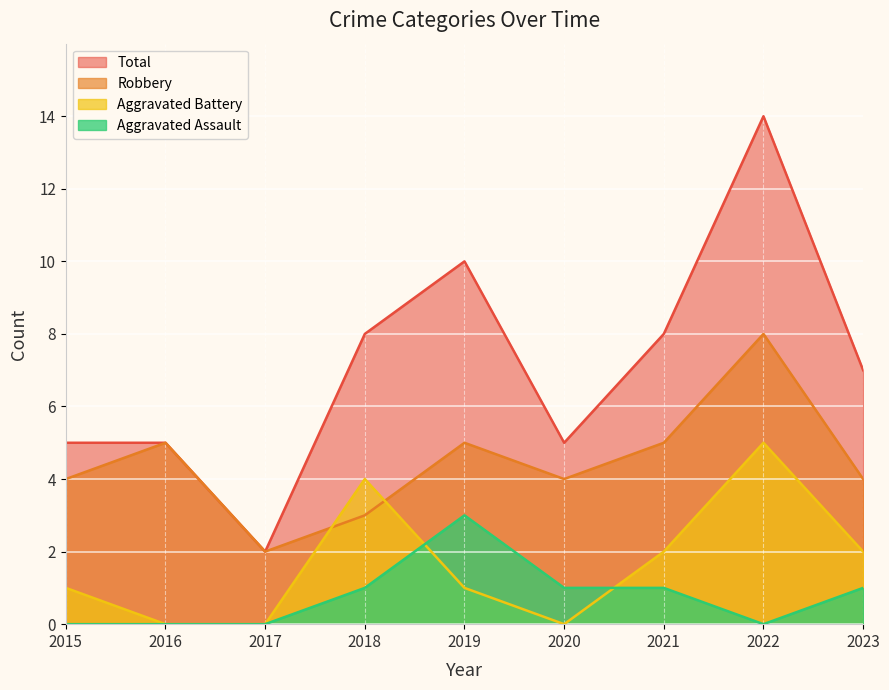

How many data points in Aggravated Assault are above 1?

1